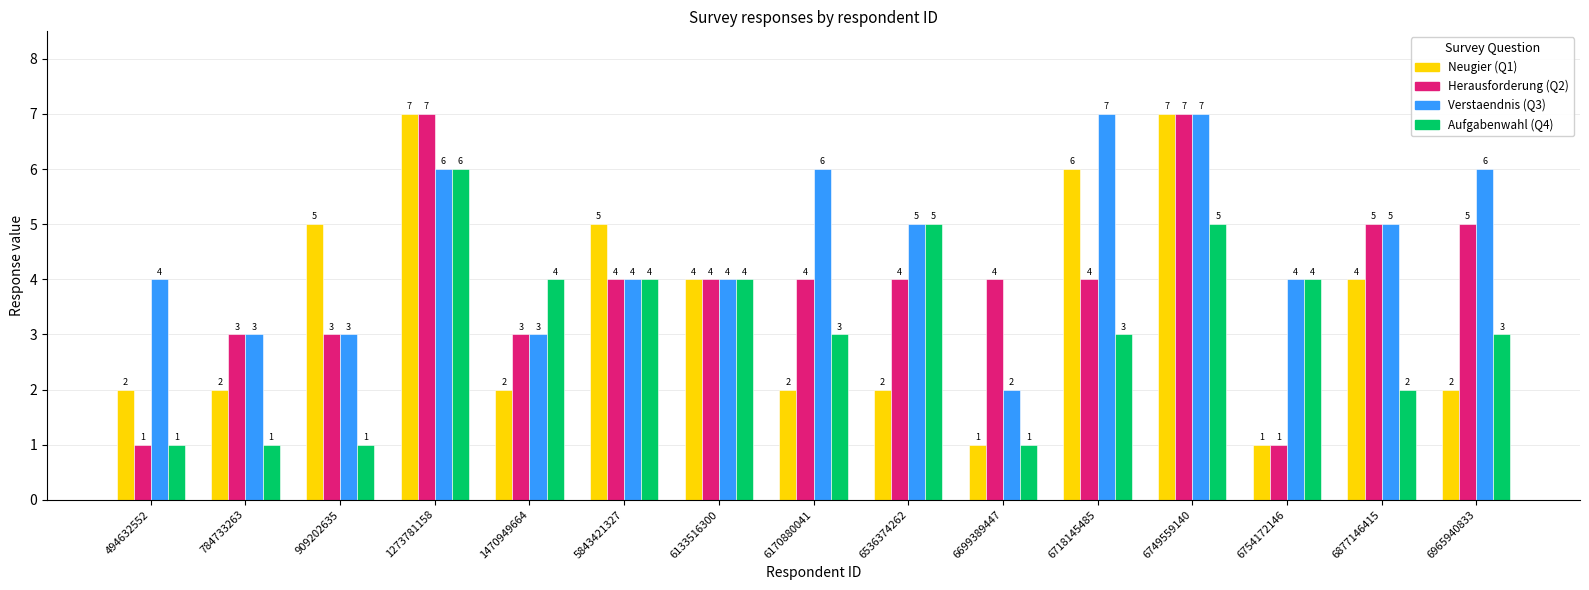

How many data points in Herausforderung (Q2) are less than 4?

5